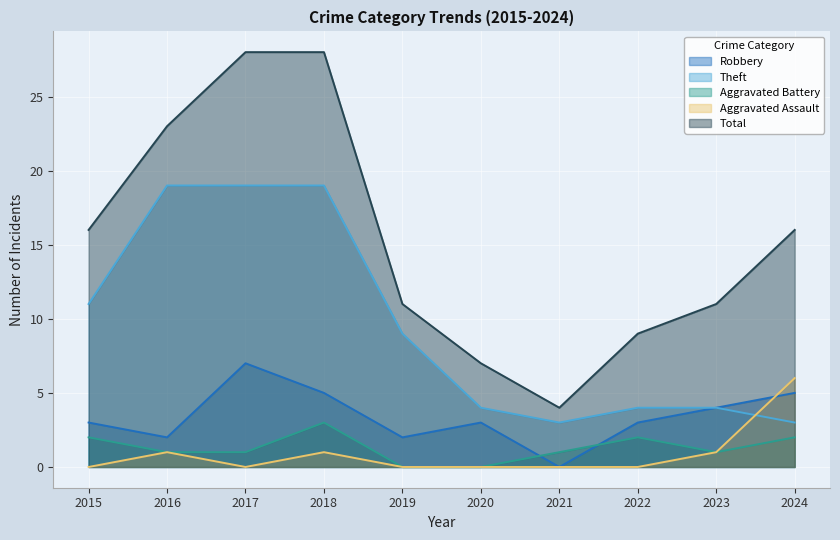

How many interior local valleys does the Theft series have?

1